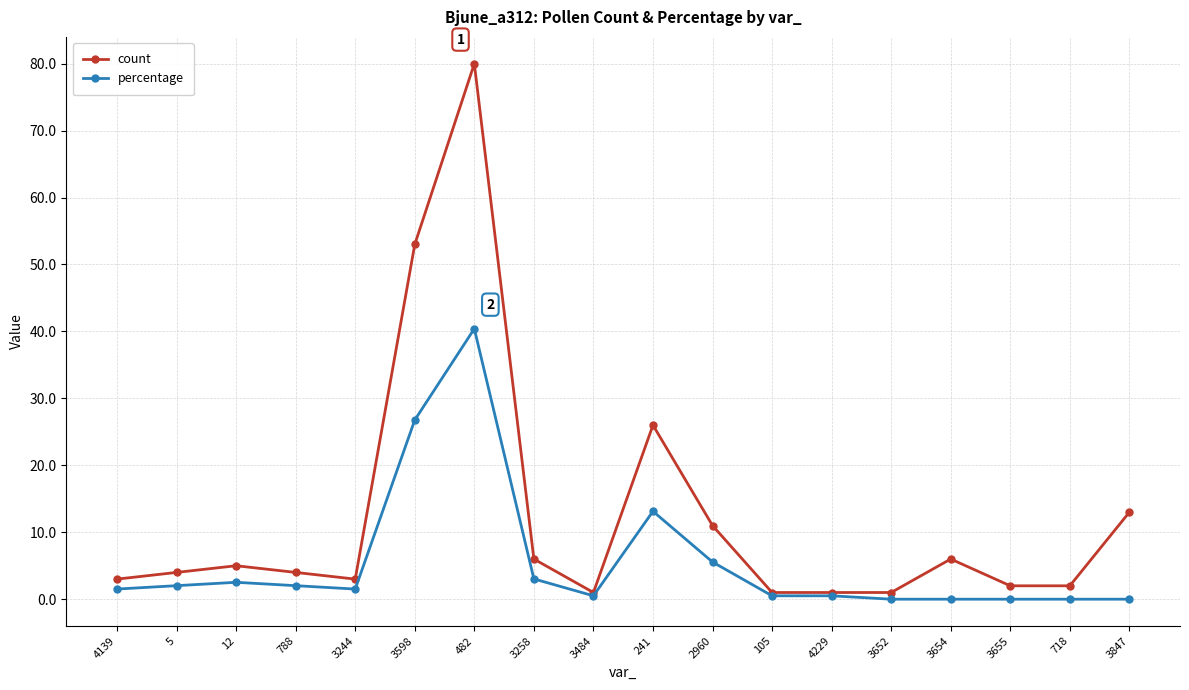

At 2960, list the series in order from smallest to largest.

percentage, count